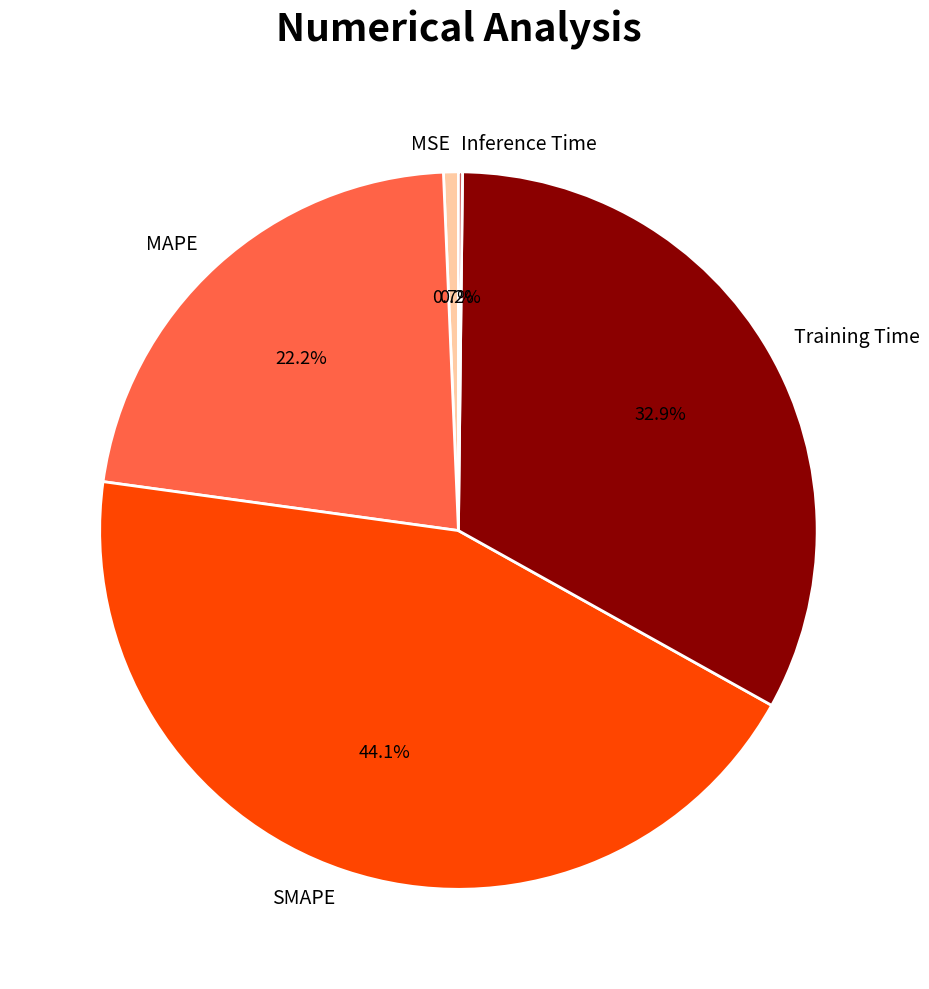

To the nearest percent, what portion does SMAPE represent?

44%